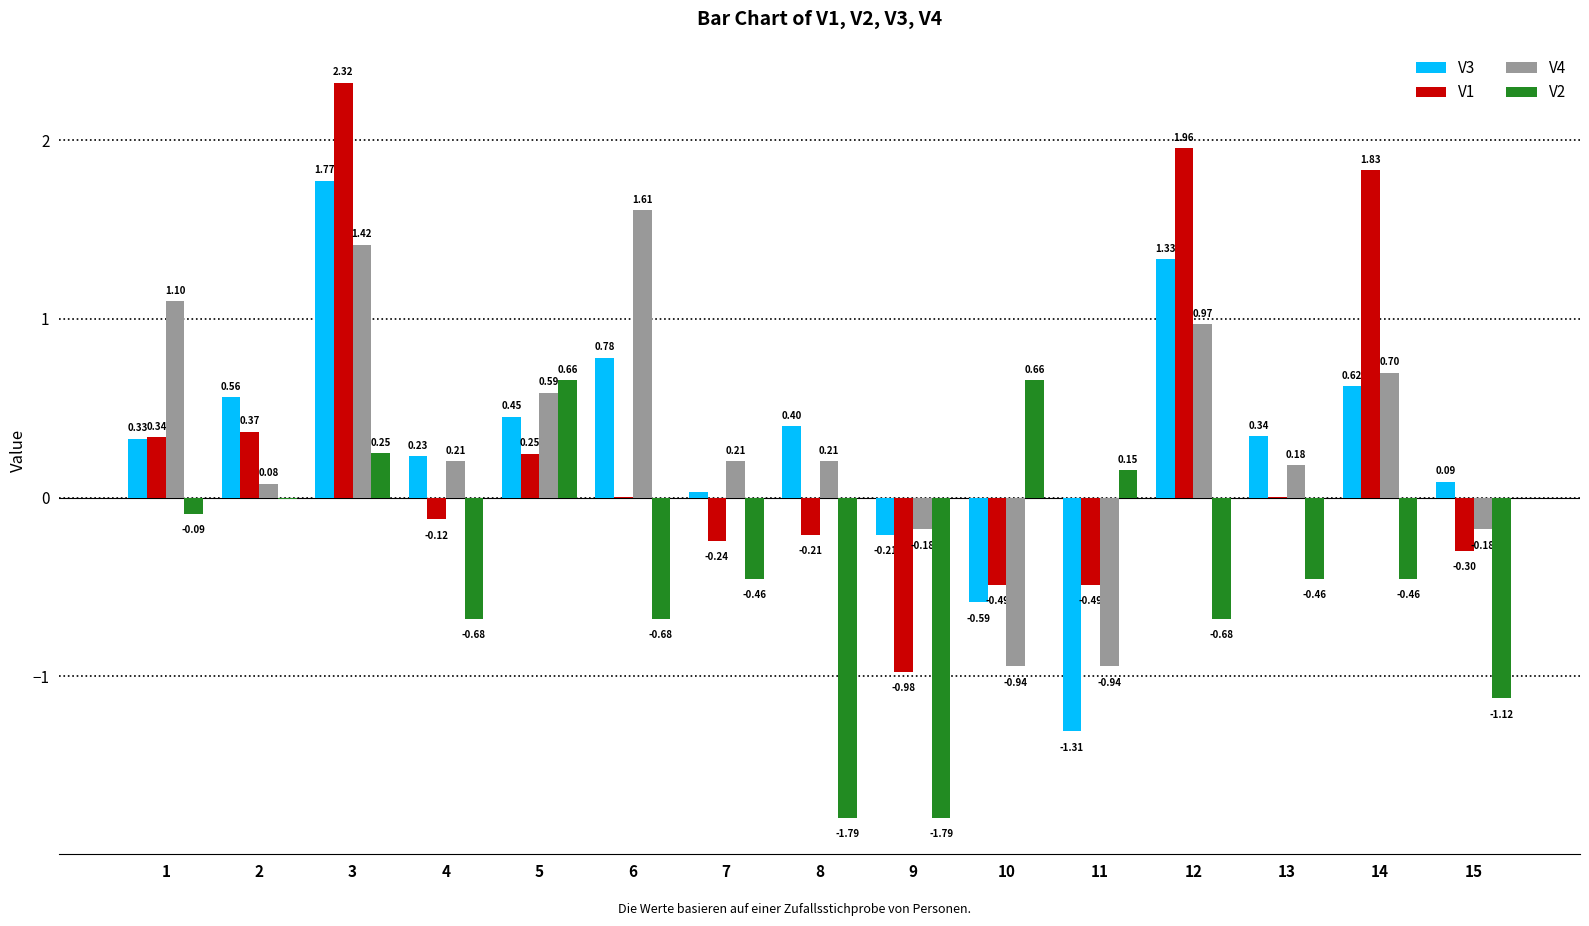

What is the sum of the V3 values at 6 and 13?

1.1